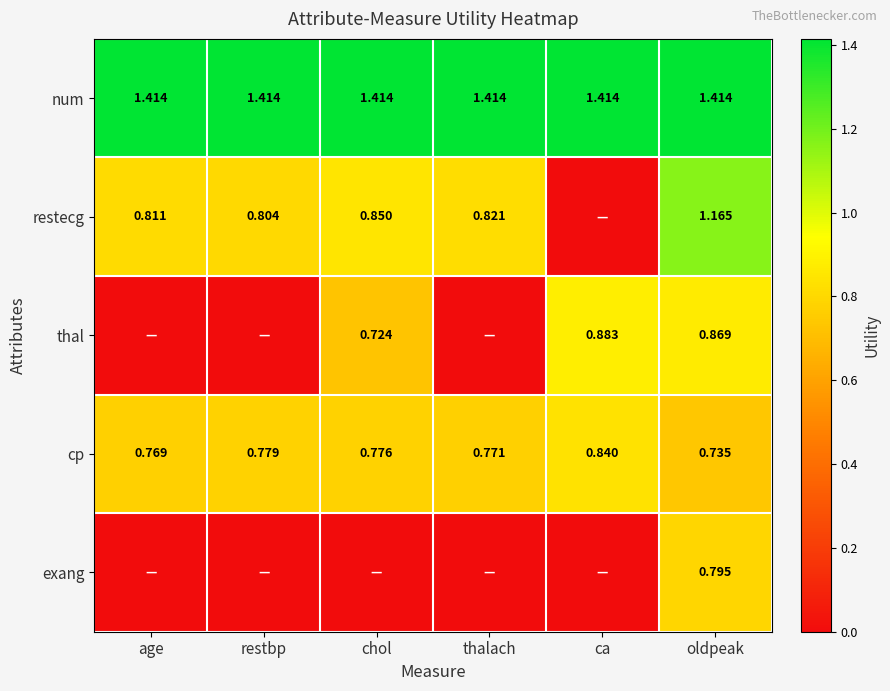

Is the value of exang at oldpeak greater than the value of num at restbp?

No